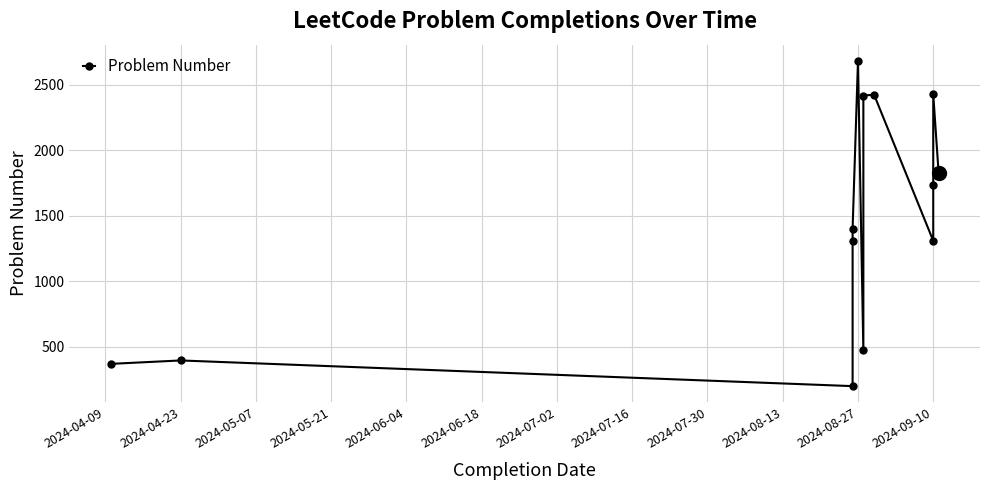

How many interior local peaks (higher than both neighbors) does the data have?

4